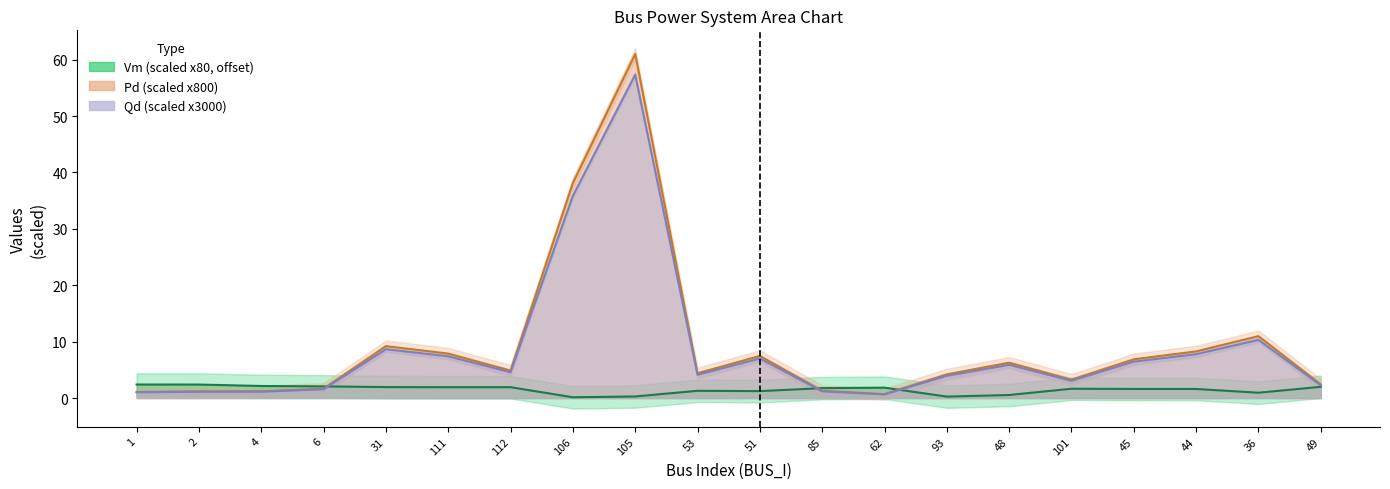

Does the chart have visible grid lines?

No